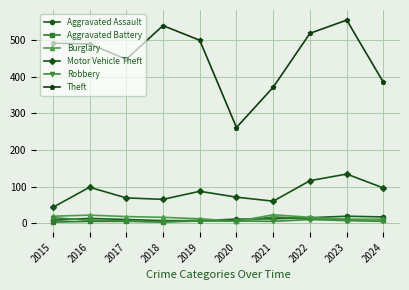

What is the value of the Robbery point at the 9th from the left?

7